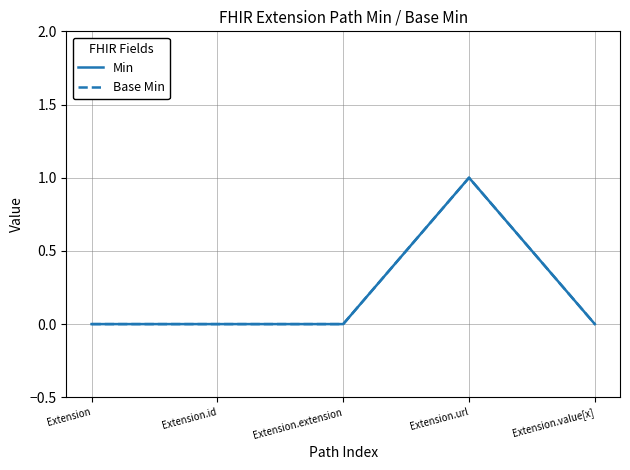

Where is the first local maximum for Base Min?

Extension.url